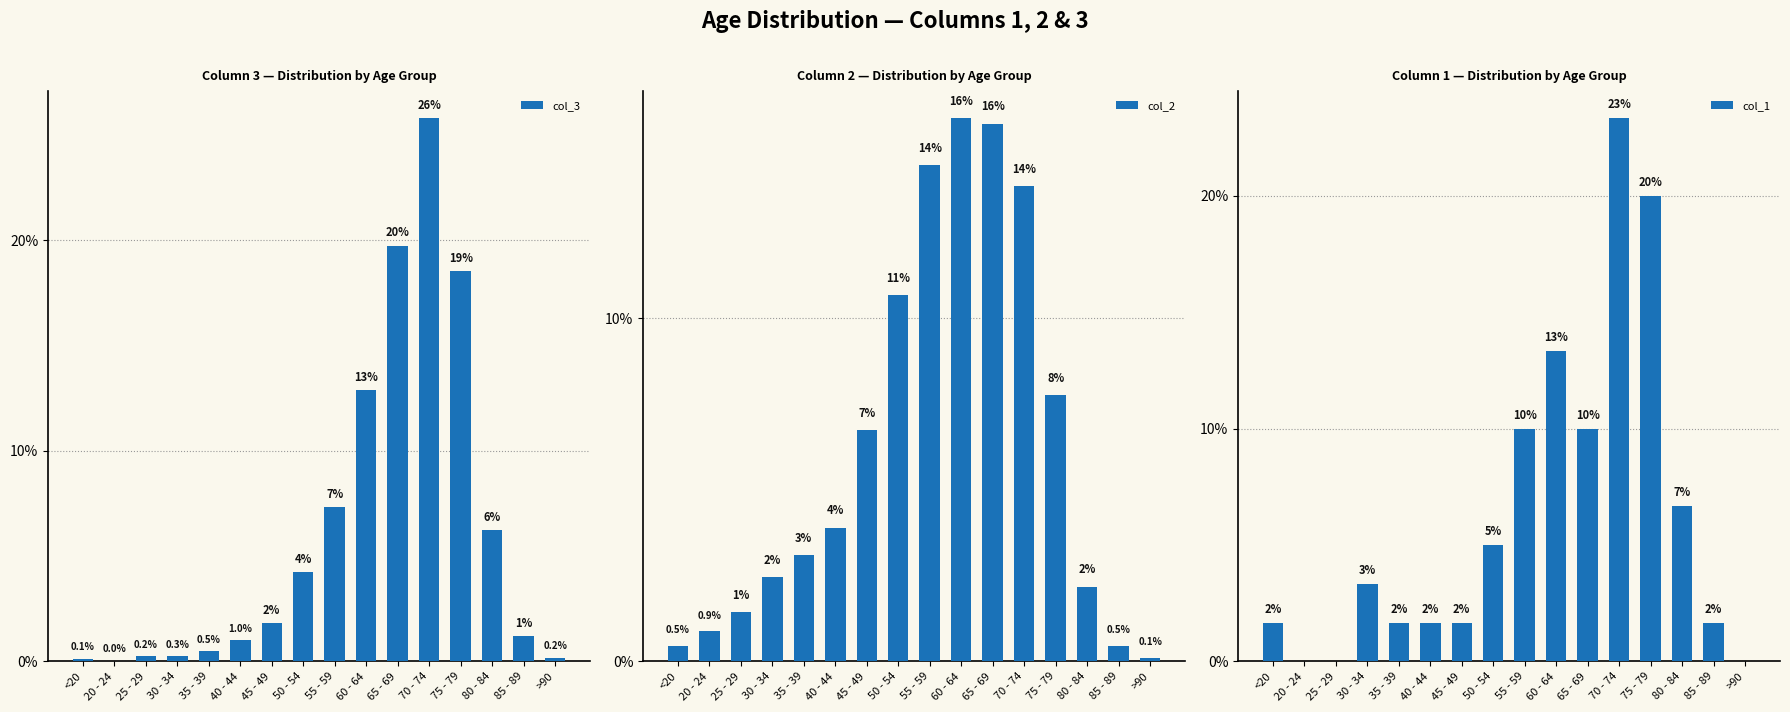

What is the difference between the second highest and second lowest values in the col_2 series?

15.2